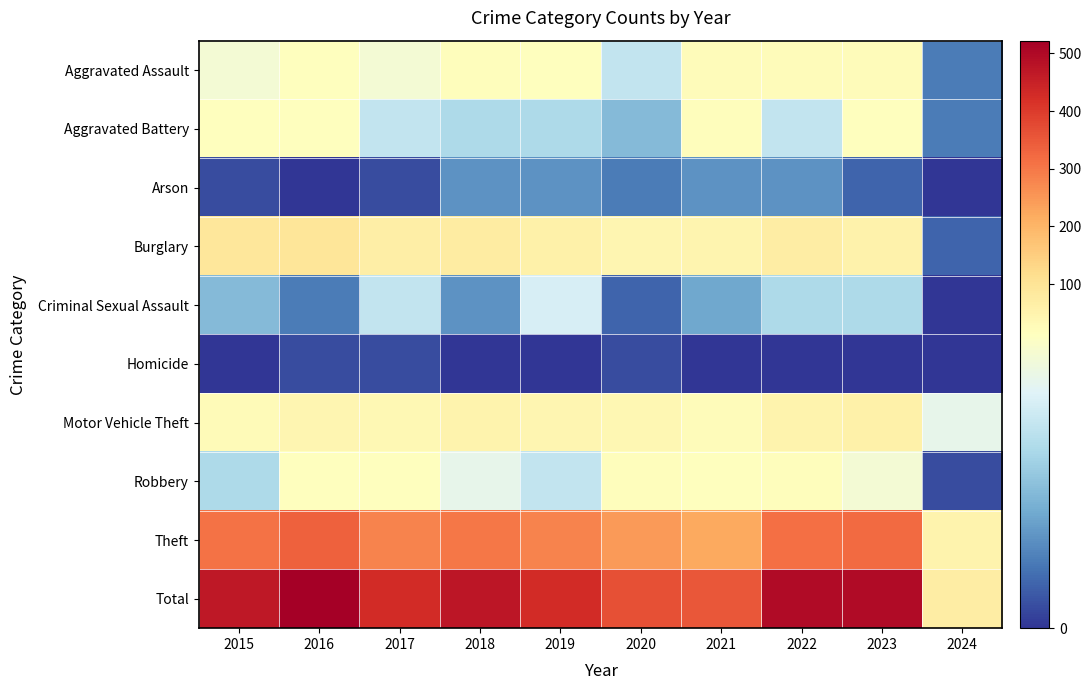

Reading left to right, list all the values displayed in this chart.

Aggravated Assault: 2015=12	2016=13	2017=12	2018=19	2019=16	2020=9	2021=21	2022=23	2023=22	2024=3
Aggravated Battery: 2015=13	2016=13	2017=9	2018=8	2019=8	2020=6	2021=17	2022=9	2023=16	2024=3
Arson: 2015=1	2016=0	2017=1	2018=4	2019=4	2020=3	2021=4	2022=4	2023=2	2024=0
Burglary: 2015=90	2016=96	2017=67	2018=75	2019=58	2020=42	2021=47	2022=70	2023=54	2024=2
Criminal Sexual Assault: 2015=6	2016=3	2017=9	2018=4	2019=10	2020=2	2021=5	2022=8	2023=8	2024=0
Homicide: 2015=0	2016=1	2017=1	2018=0	2019=0	2020=1	2021=0	2022=0	2023=0	2024=0
Motor Vehicle Theft: 2015=27	2016=44	2017=36	2018=50	2019=43	2020=37	2021=23	2022=50	2023=58	2024=11
Robbery: 2015=8	2016=15	2017=13	2018=11	2019=9	2020=19	2021=16	2022=19	2023=12	2024=1
Theft: 2015=311	2016=337	2017=280	2018=300	2019=281	2020=245	2021=221	2022=314	2023=323	2024=52
Total: 2015=468	2016=522	2017=428	2018=471	2019=429	2020=364	2021=354	2022=497	2023=495	2024=72